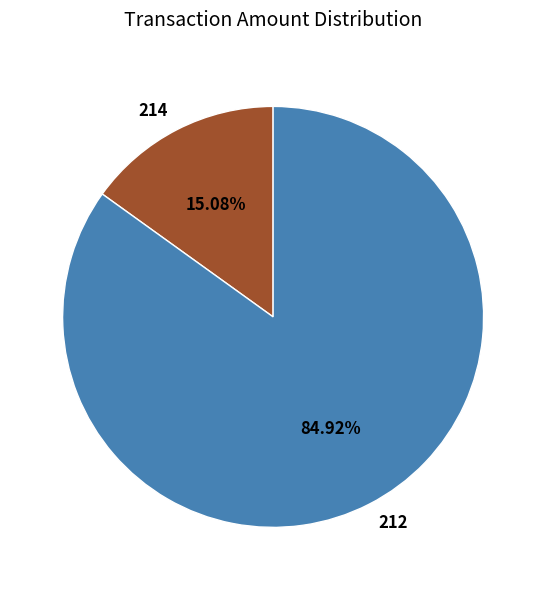

Rank the categories by value from lowest to highest.

214, 212